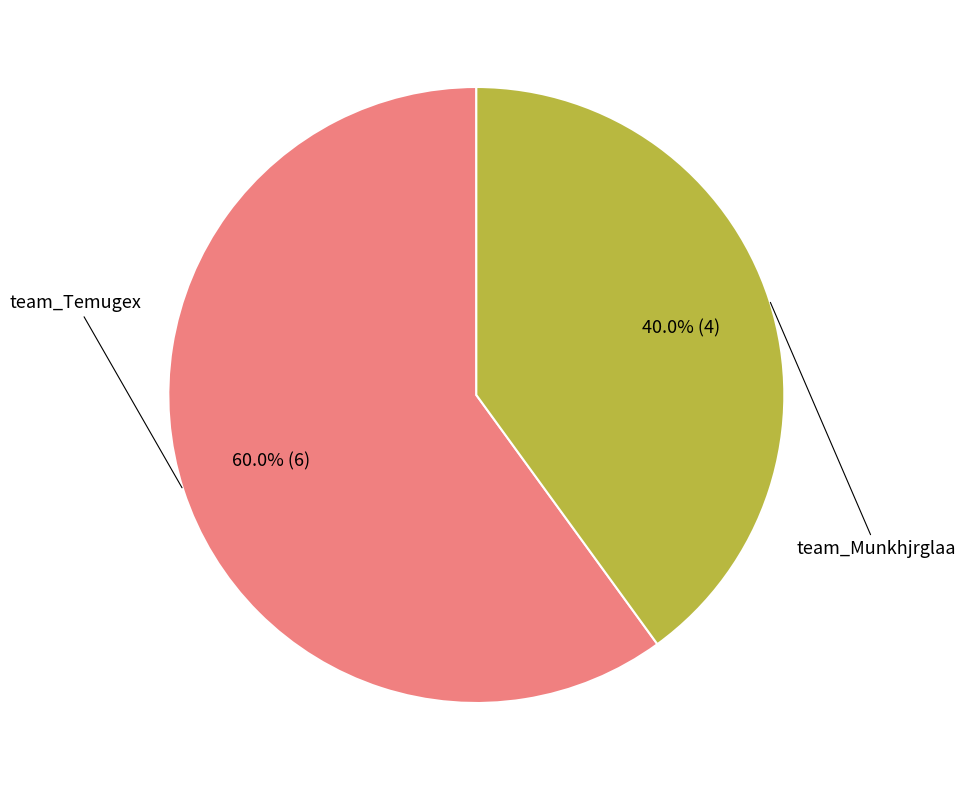

Does any single category account for the majority?

Yes